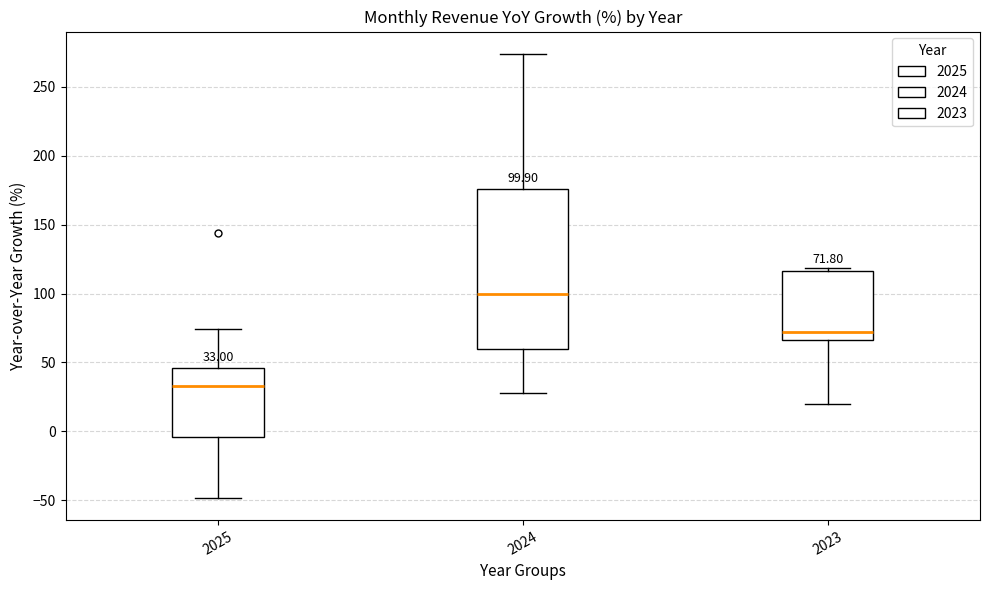

Which box has the lowest median line?

2025